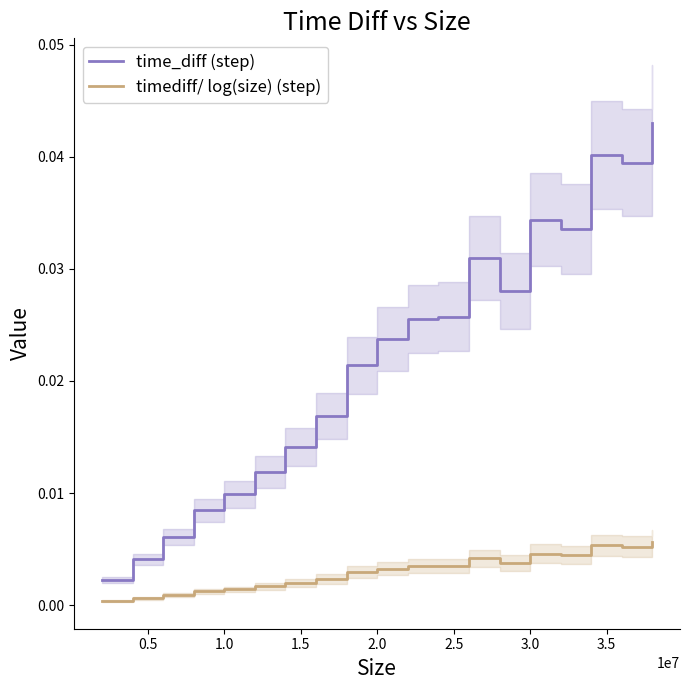

True or false: timediff/ log(size) (step) and time_diff (step) cross at least once.

False